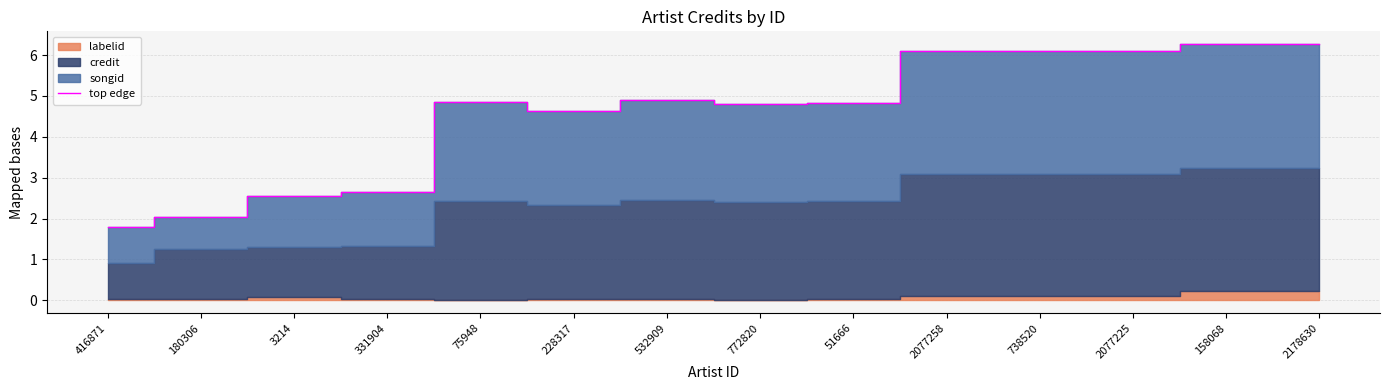

True or false: the data shows 1.8 at 416871.

True